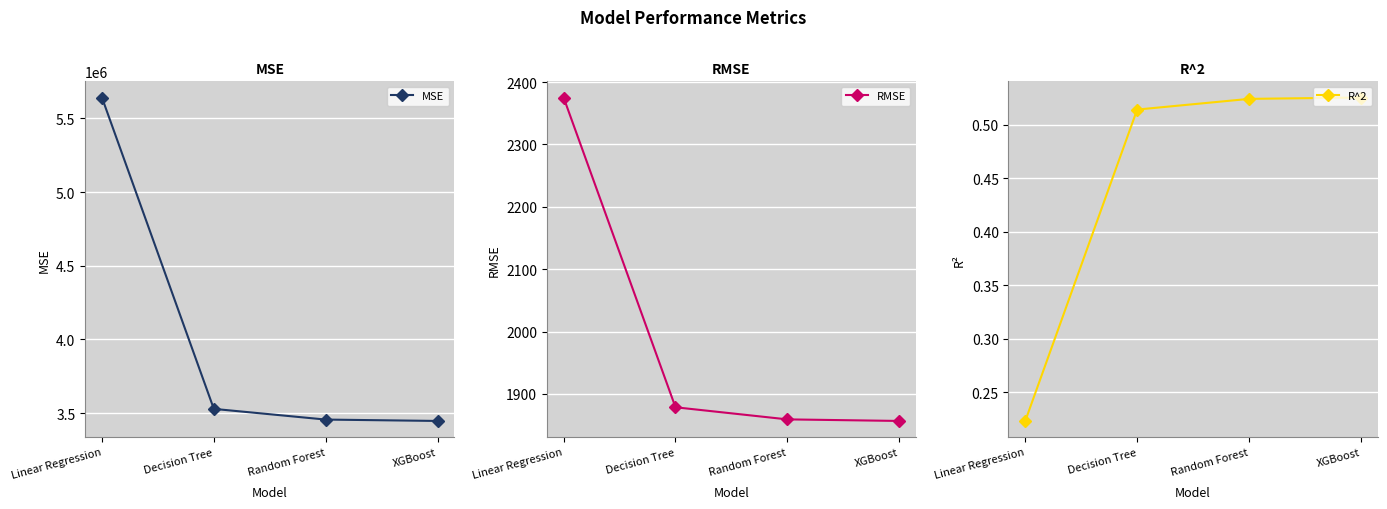

Reading left to right, what are all the values shown in this chart?

MSE: Linear Regression=5641372.3	Decision Tree=3529382.7	Random Forest=3456864.4	XGBoost=3447526.7
RMSE: Linear Regression=2375.2	Decision Tree=1878.7	Random Forest=1859.3	XGBoost=1856.8
R^2: Linear Regression=0.2	Decision Tree=0.5	Random Forest=0.5	XGBoost=0.5